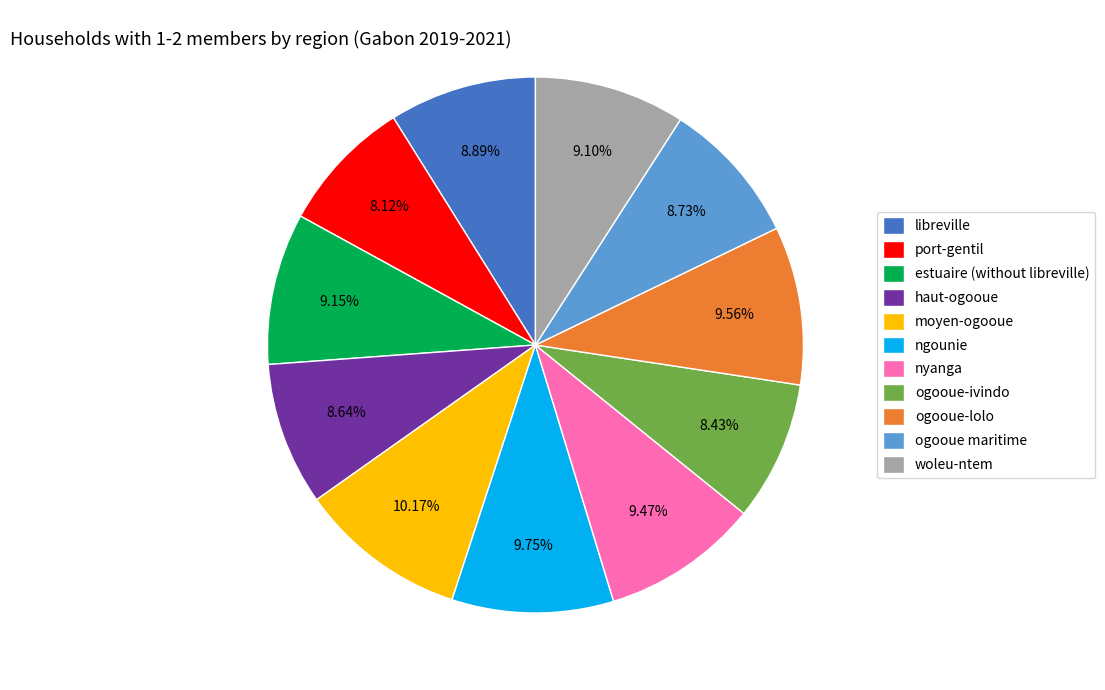

Count the number of slices in the pie.

11